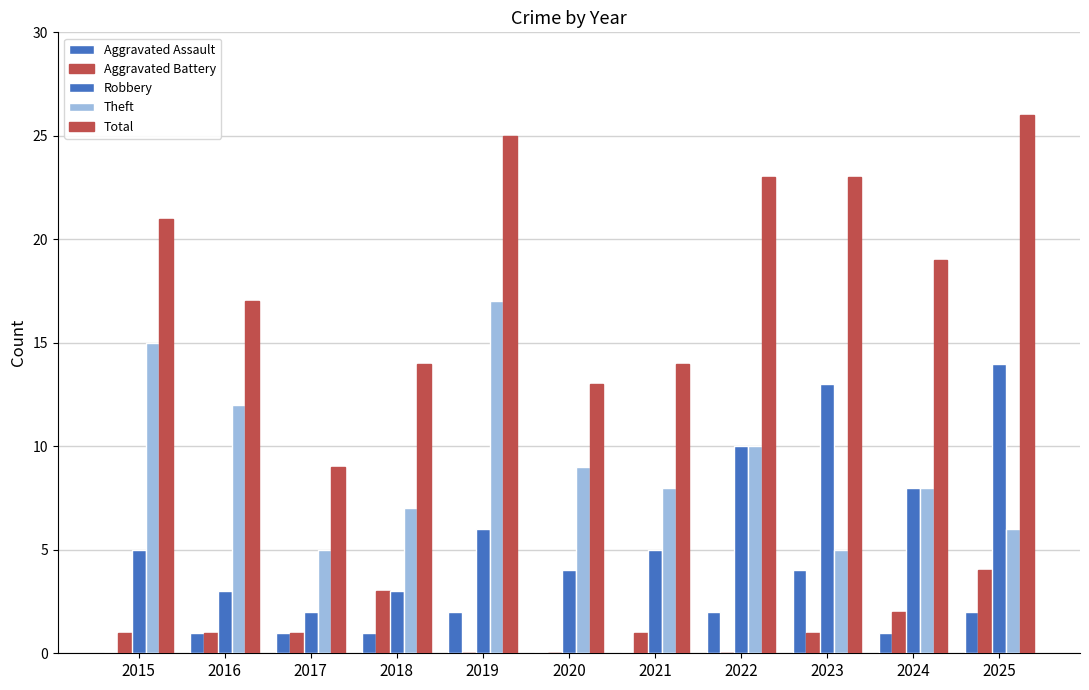

What is the difference between the maximum and minimum values in the Aggravated Battery series?

4